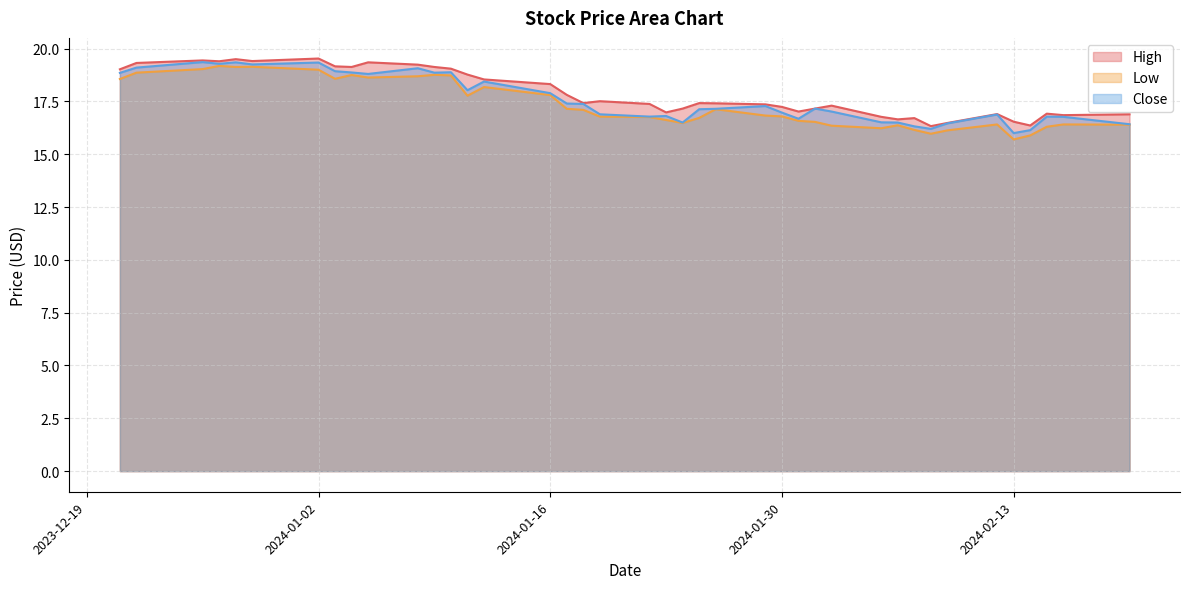

What is the spread (max minus min) of values at 2024-01-19?

0.7